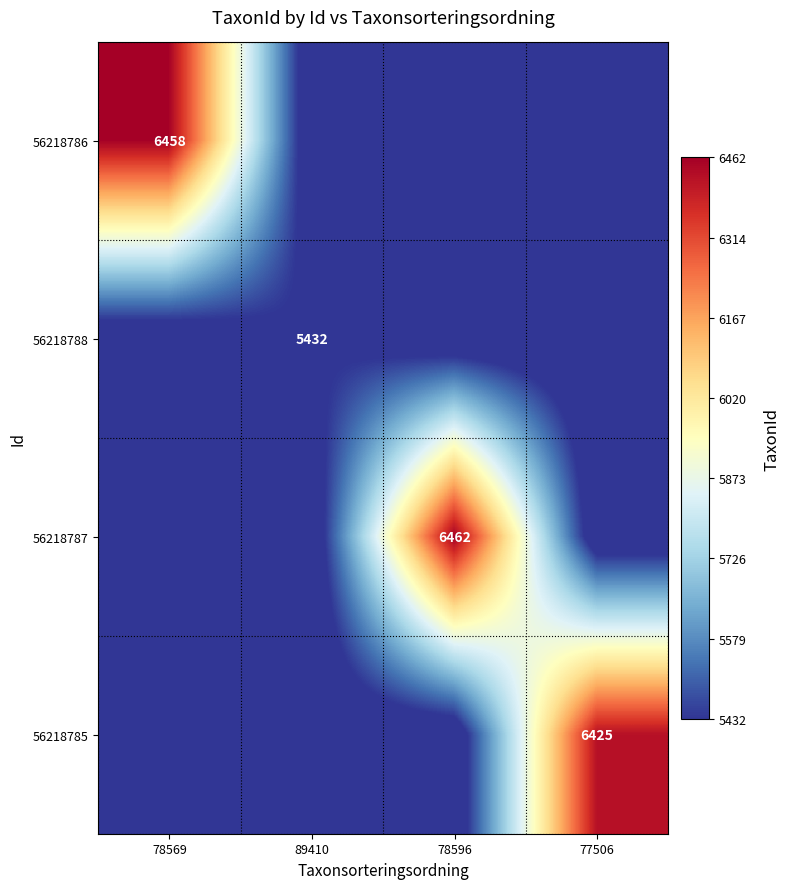

Is the value of 56218785 at 77506 greater than the value of 56218786 at 78569?

No